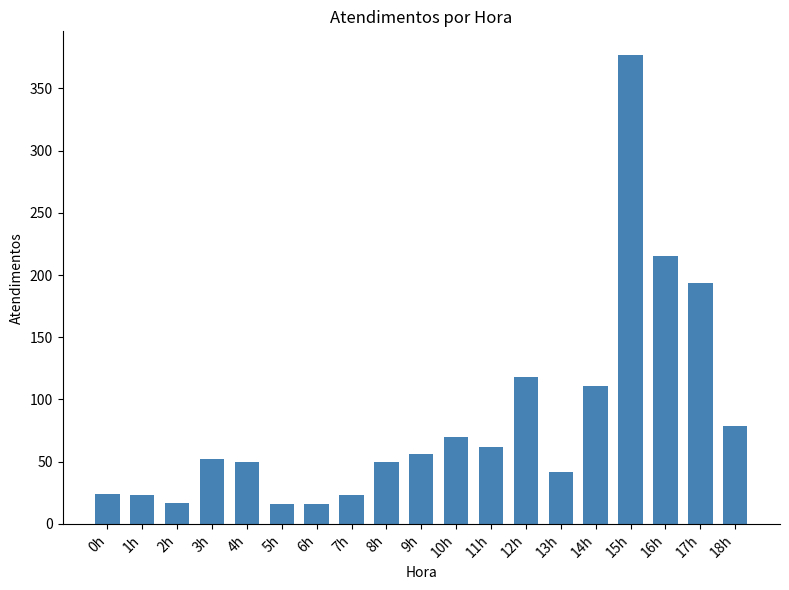

At which label is the value closest to 196?

17h